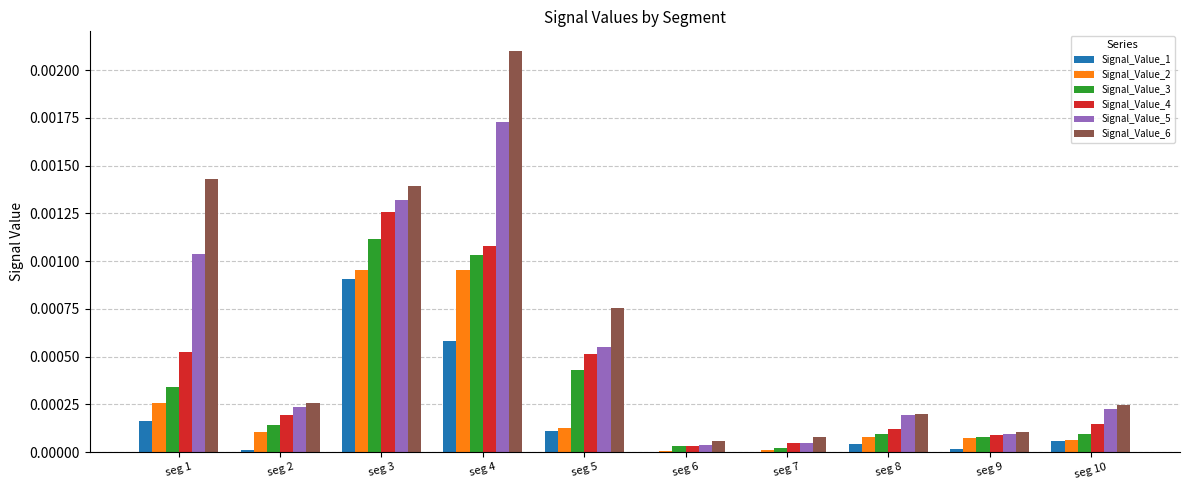

Is the value of Signal_Value_5 at seg 10 greater than the value of Signal_Value_1 at seg 5?

Yes